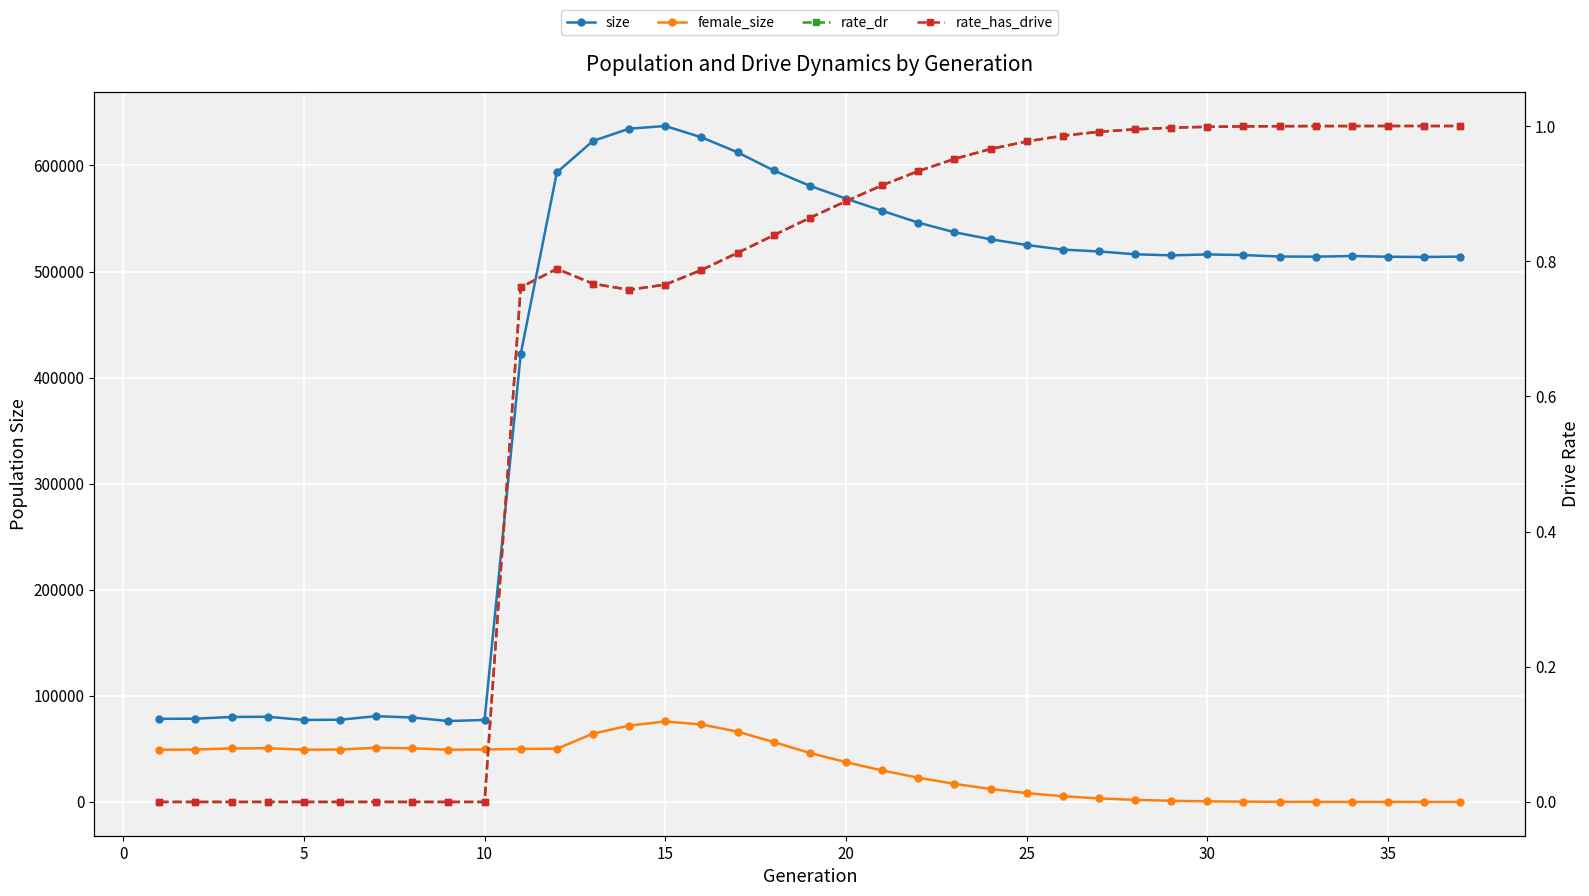

What is the greatest value displayed?

637181.0